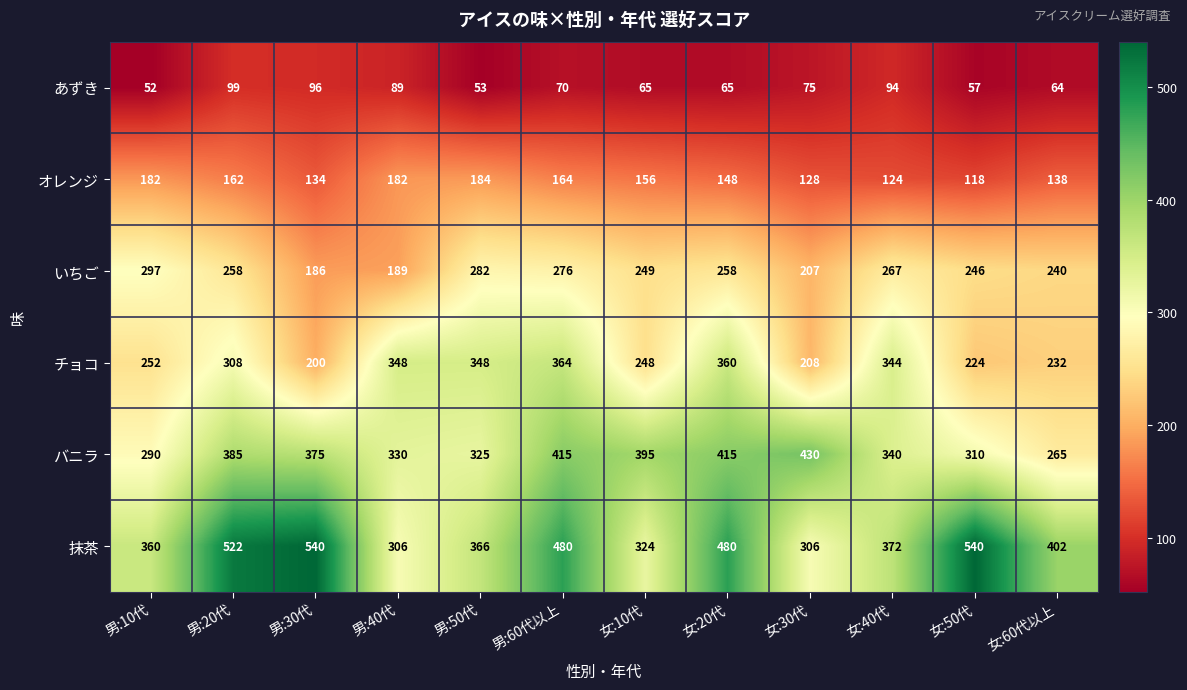

Which series changed the most between 男:30代 and 男:50代?

抹茶